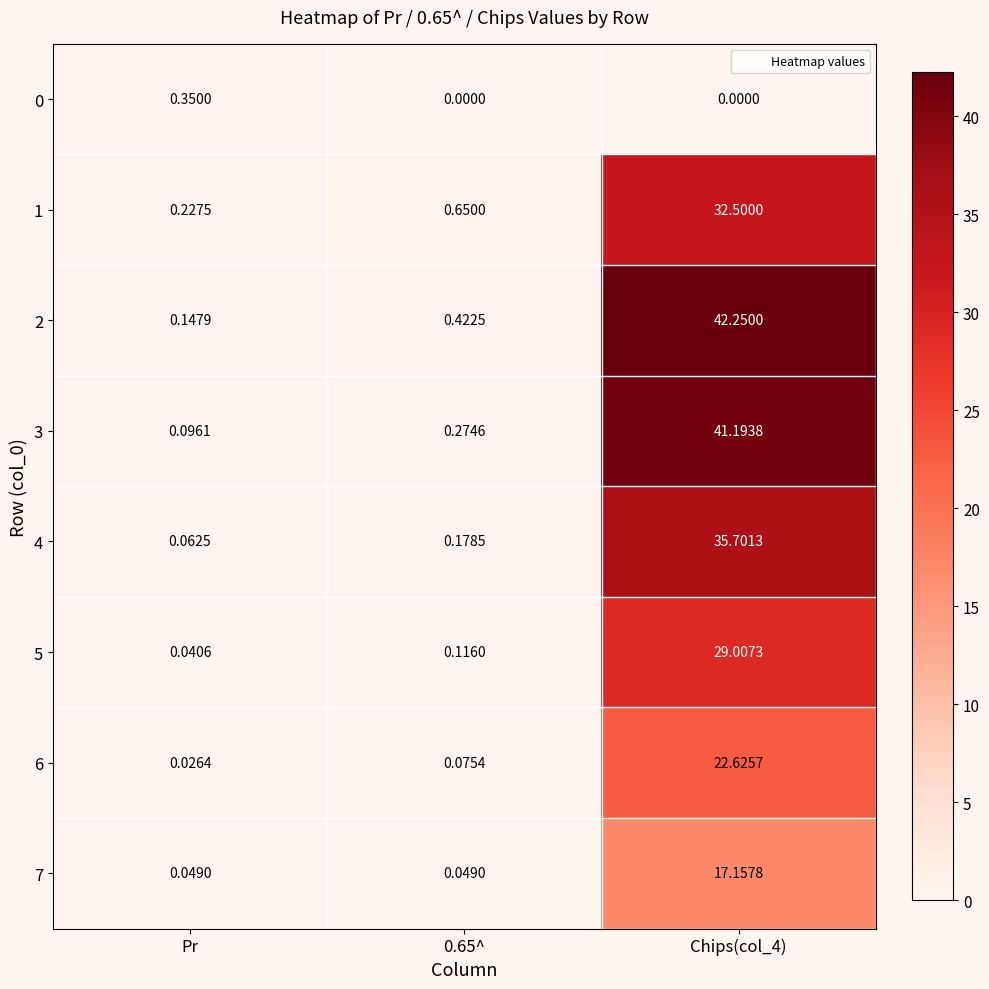

Is the value of 7 at Pr greater than the value of 2 at Chips(col_4)?

No